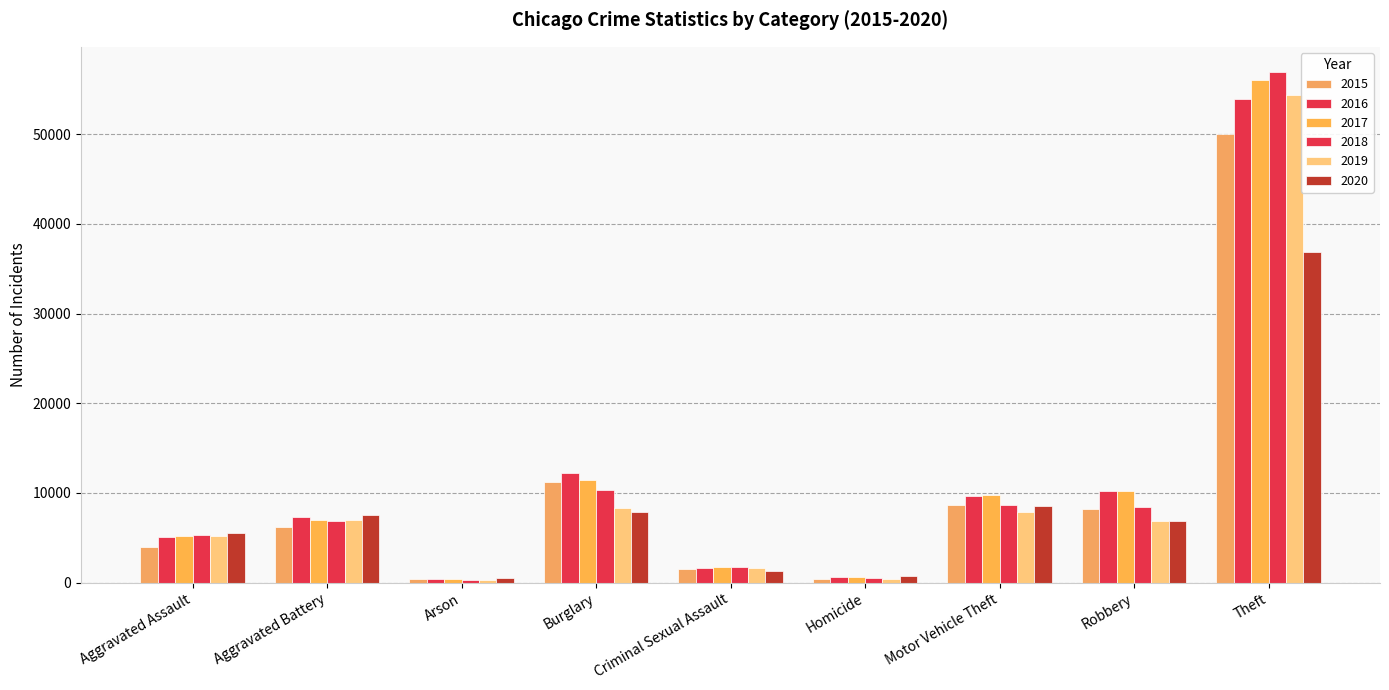

What is the difference between the maximum and second lowest values in the 2017 series?

55468